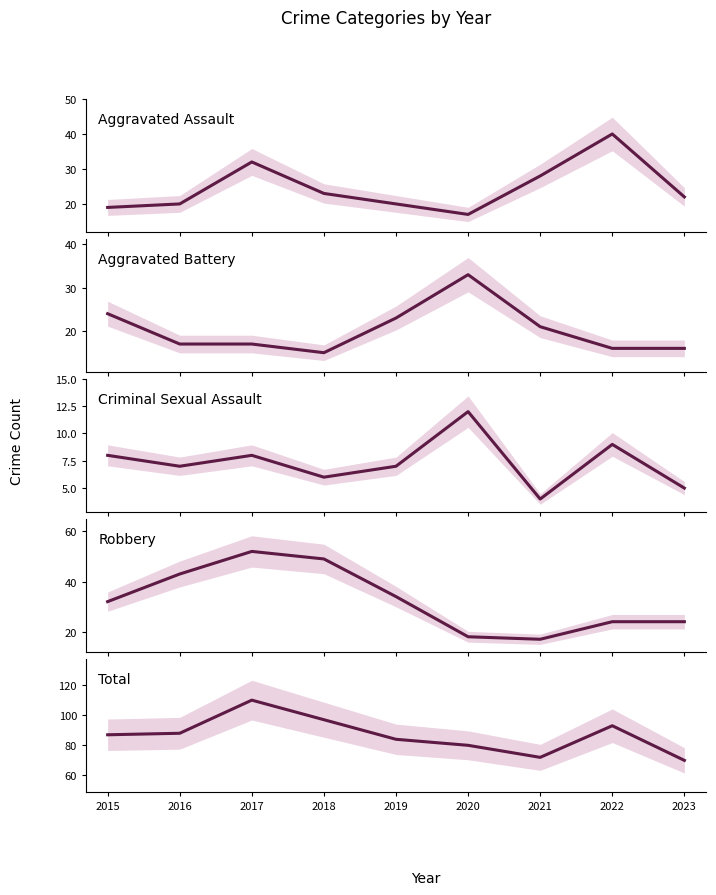

Which series changed the most between 2015 and 2022?

Aggravated Assault